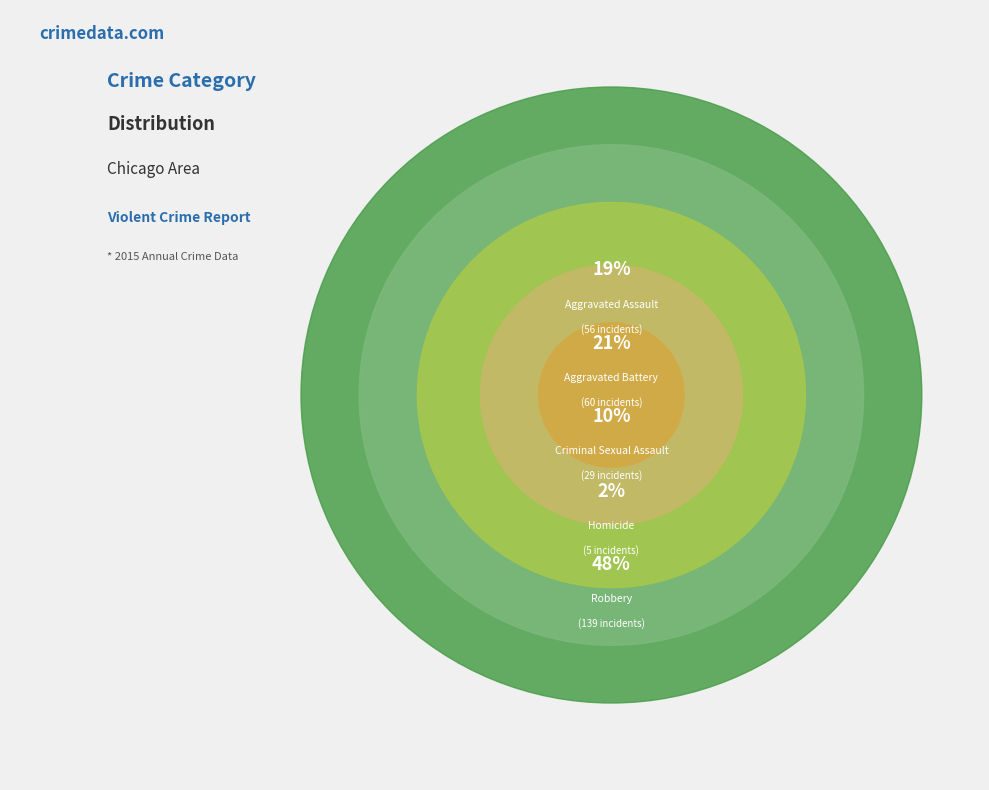

What percentage is NOT represented by Aggravated Battery?

79.2%